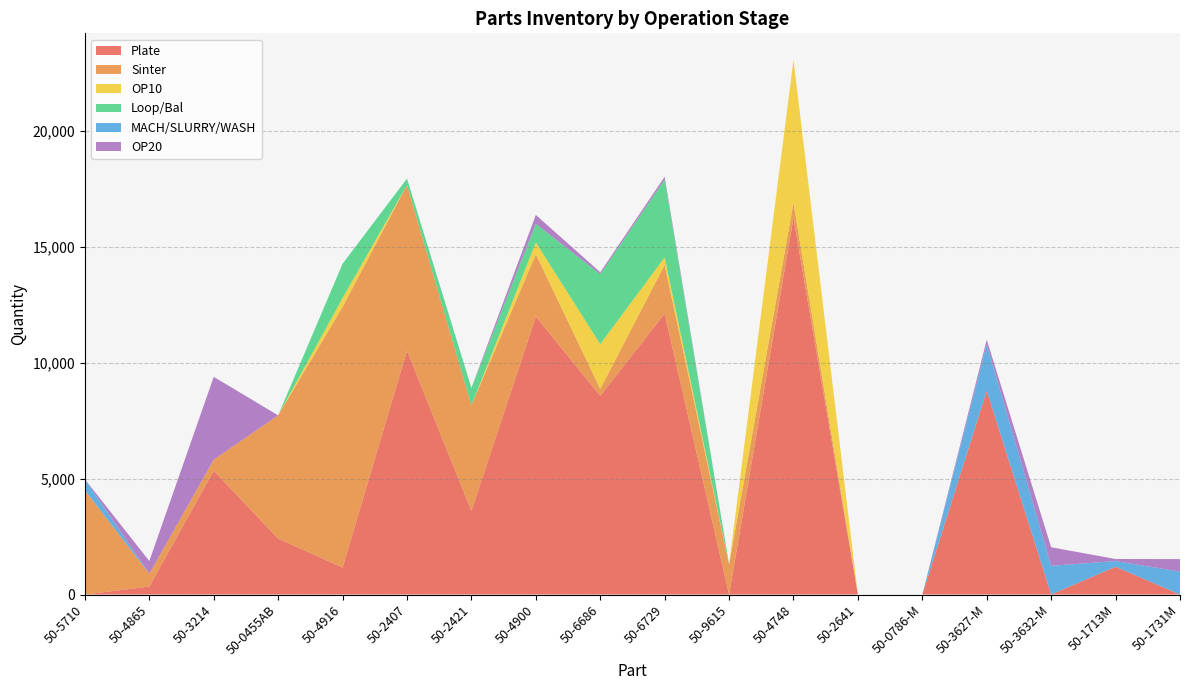

Reading left to right, list all the values displayed in this chart.

Plate: 50-5710=0.0	50-4865=345.0	50-3214=5347.5	50-0455AB=2415.0	50-4916=1166.4	50-2407=10528.0	50-2421=3609.6	50-4900=12005.0	50-6686=8580.0	50-6729=12127.5	50-9615=0.0	50-4748=16269.0	50-2641=0.0	50-0786-M=0.0	50-3627-M=8800.0	50-3632-M=0.0	50-1713M=1200.0	50-1731M=0.0
Sinter: 50-5710=4500.0	50-4865=550.0	50-3214=475.0	50-0455AB=5320.0	50-4916=11250.0	50-2407=7150.0	50-2421=4550.0	50-4900=2688.0	50-6686=300.0	50-6729=2100.0	50-9615=1300.0	50-4748=646.4	50-2641=0.0	50-0786-M=0.0	50-3627-M=0.0	50-3632-M=0.0	50-1713M=0.0	50-1731M=0.0
OP10: 50-5710=0.0	50-4865=0.0	50-3214=0.0	50-0455AB=0.0	50-4916=385.0	50-2407=0.0	50-2421=0.0	50-4900=512.0	50-6686=1930.0	50-6729=330.0	50-9615=0.0	50-4748=6160.0	50-2641=0.0	50-0786-M=0.0	50-3627-M=0.0	50-3632-M=0.0	50-1713M=0.0	50-1731M=0.0
Loop/Bal: 50-5710=0.0	50-4865=0.0	50-3214=0.0	50-0455AB=0.0	50-4916=1480.0	50-2407=280.0	50-2421=760.0	50-4900=800.0	50-6686=3024.0	50-6729=3360.0	50-9615=0.0	50-4748=0.0	50-2641=0.0	50-0786-M=0.0	50-3627-M=0.0	50-3632-M=0.0	50-1713M=0.0	50-1731M=0.0
MACH/SLURRY/WASH: 50-5710=476.0	50-4865=0.0	50-3214=0.0	50-0455AB=0.0	50-4916=0.0	50-2407=0.0	50-2421=0.0	50-4900=0.0	50-6686=0.0	50-6729=0.0	50-9615=0.0	50-4748=0.0	50-2641=0.0	50-0786-M=0.0	50-3627-M=2000.0	50-3632-M=1240.0	50-1713M=244.0	50-1731M=988.0
OP20: 50-5710=0.0	50-4865=550.0	50-3214=3575.0	50-0455AB=0.0	50-4916=0.0	50-2407=0.0	50-2421=0.0	50-4900=384.0	50-6686=80.0	50-6729=120.0	50-9615=0.0	50-4748=0.0	50-2641=0.0	50-0786-M=0.0	50-3627-M=200.0	50-3632-M=800.0	50-1713M=90.0	50-1731M=540.0